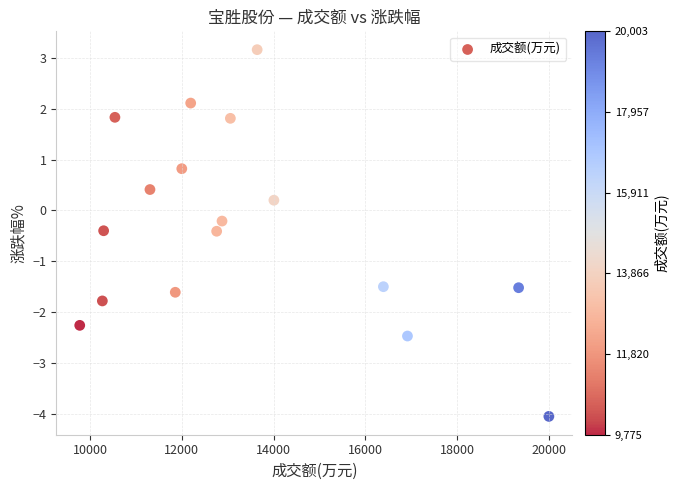

What is the range of X values (max minus min)?

10228.0